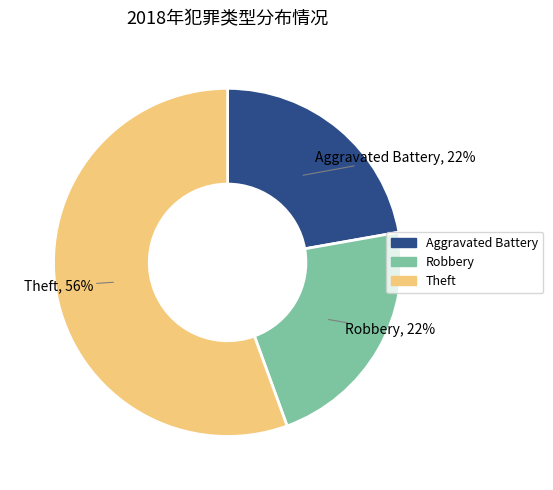

To the nearest percent, what is the average slice percentage?

33%